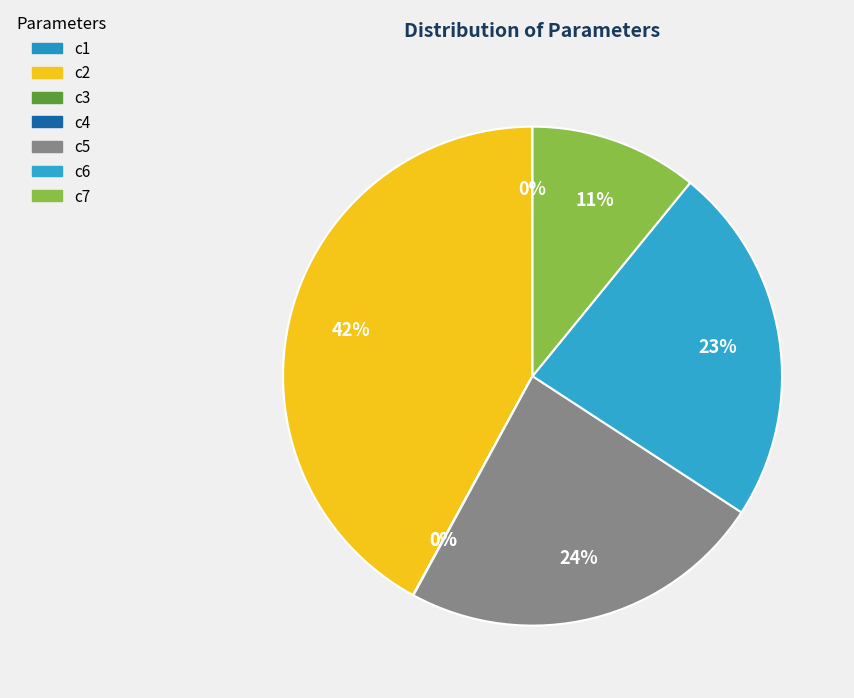

Which slice is the smallest?

c3